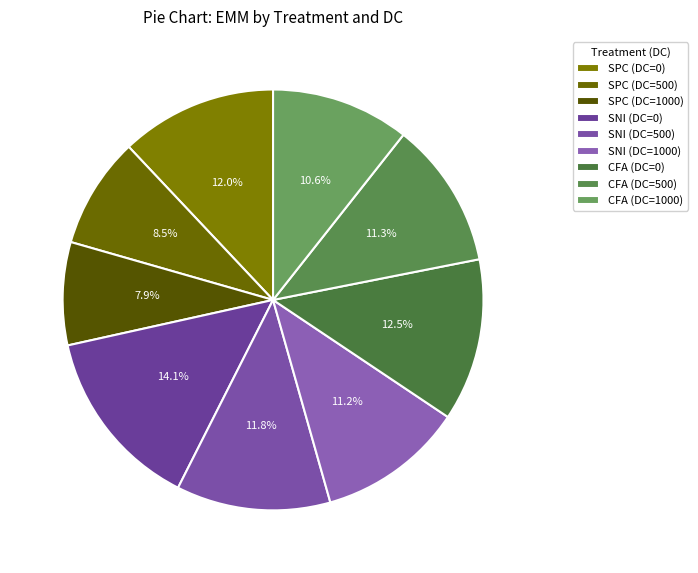

What percentage is the SNI (DC=1000) slice, to the nearest percent?

11%